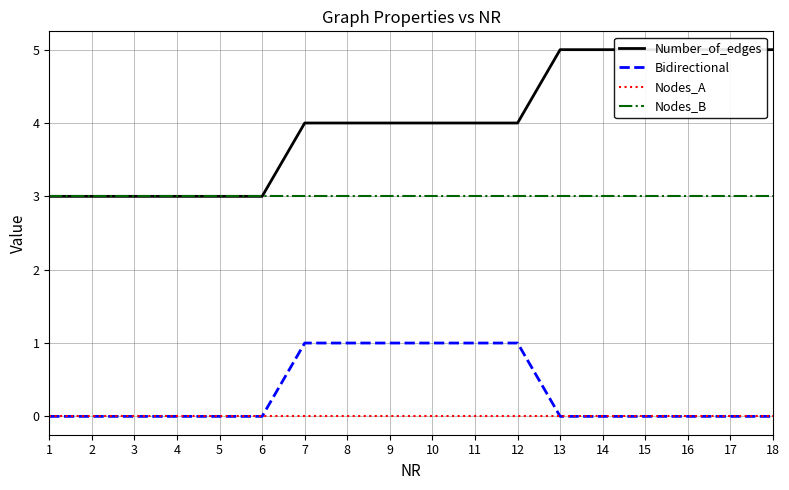

True or false: Number_of_edges has a value of 1 at 2.

False